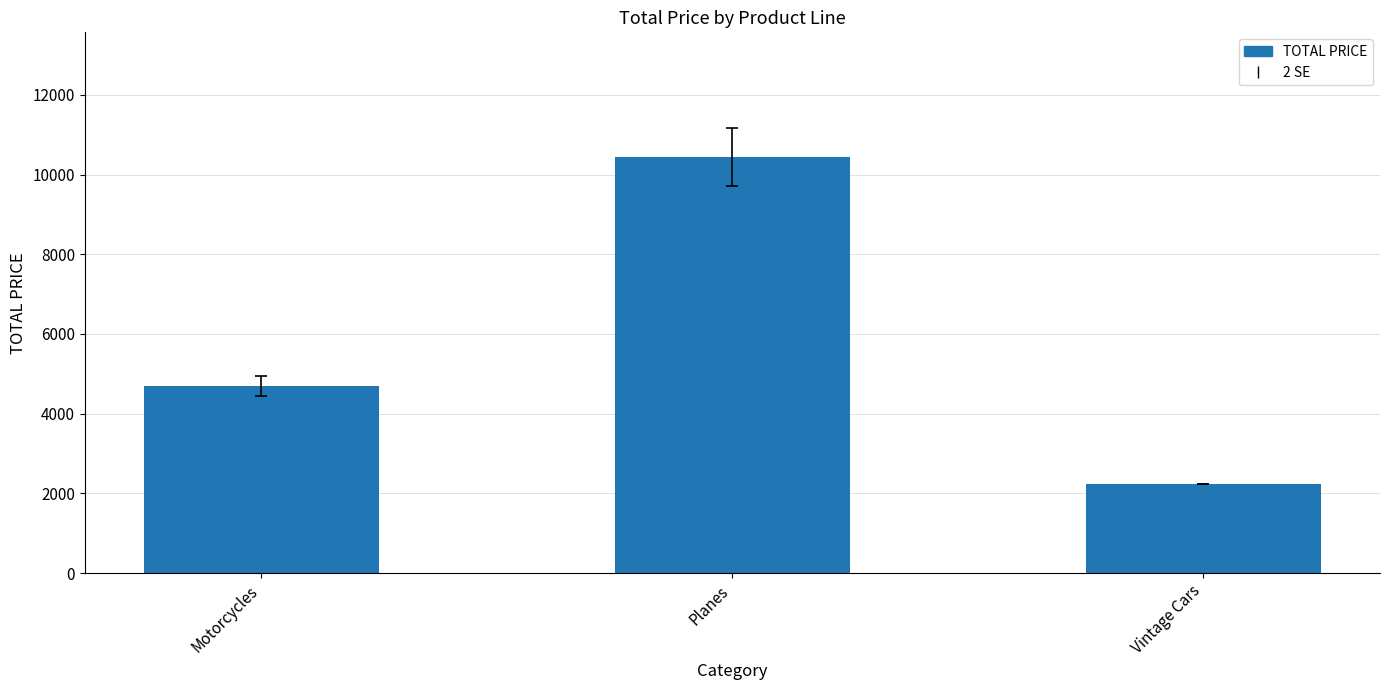

What is the label of the 1st bar from the right?

Vintage Cars